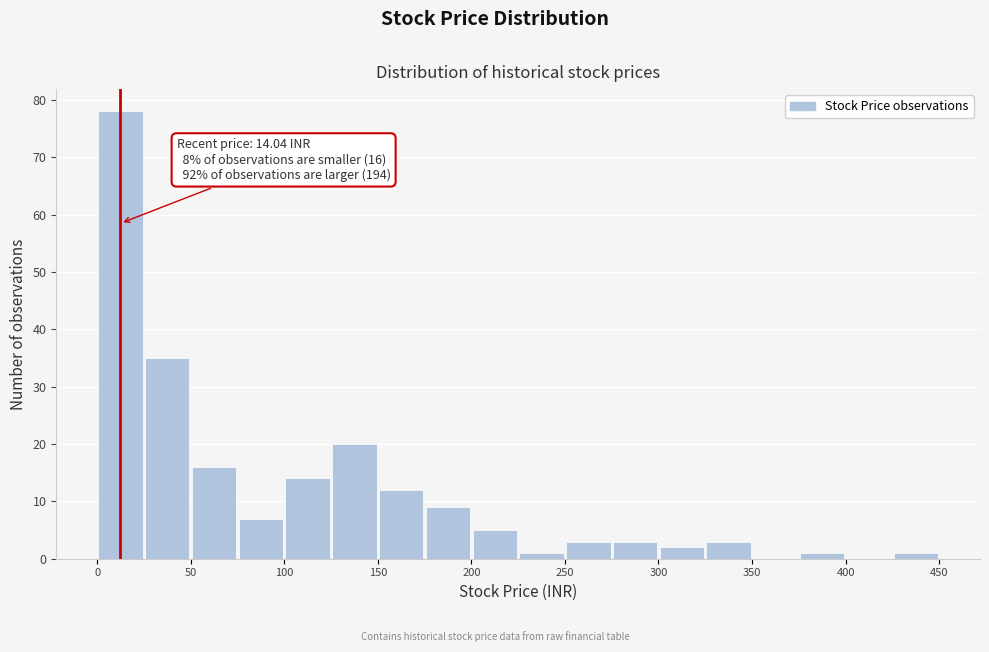

Over which range of the x-axis is the bar tallest?

0 to 25